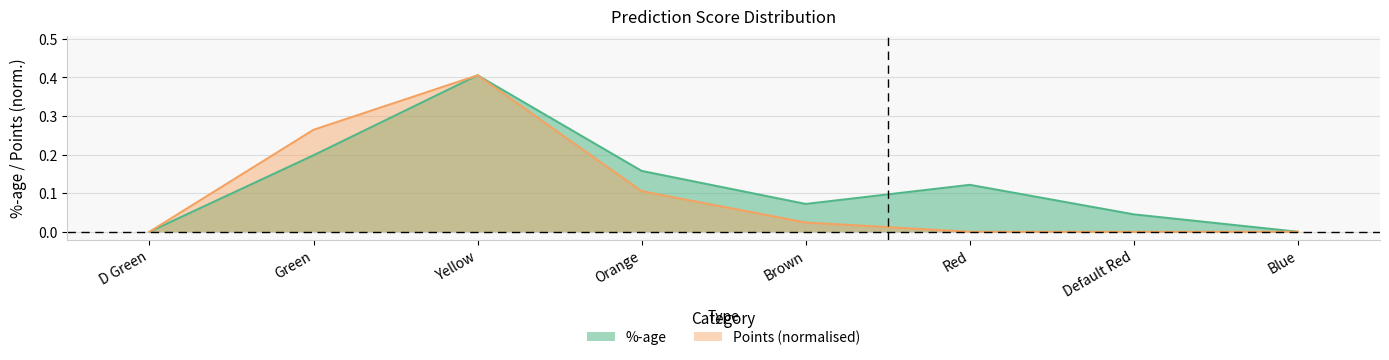

True or false: %-age and Points cross at least once.

False